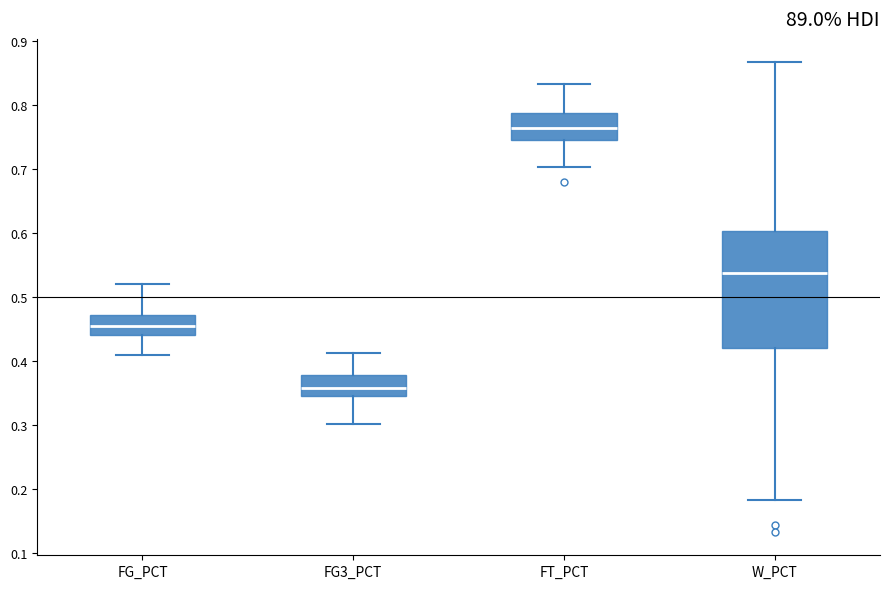

Which box is the tallest, from its lower edge to its upper edge?

W_PCT